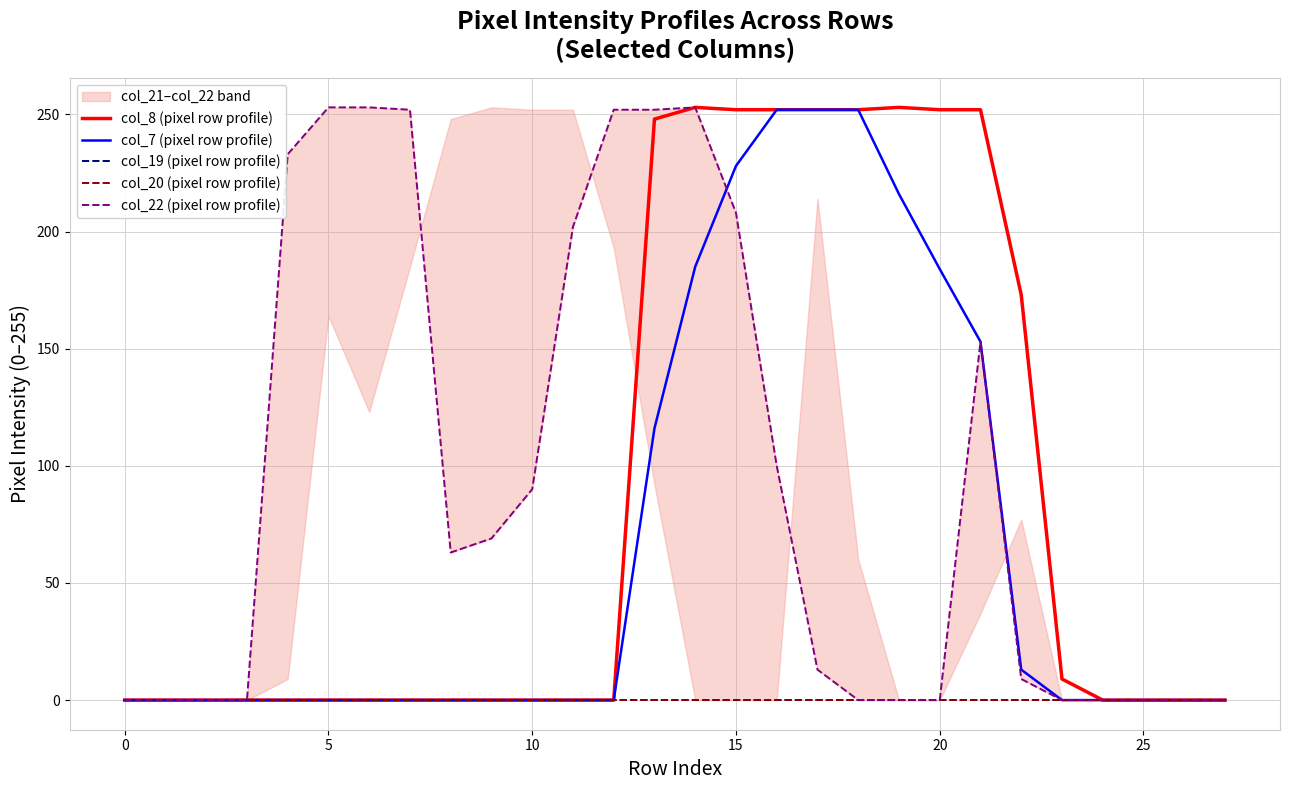

What is the label of the 19th point from the left?

18